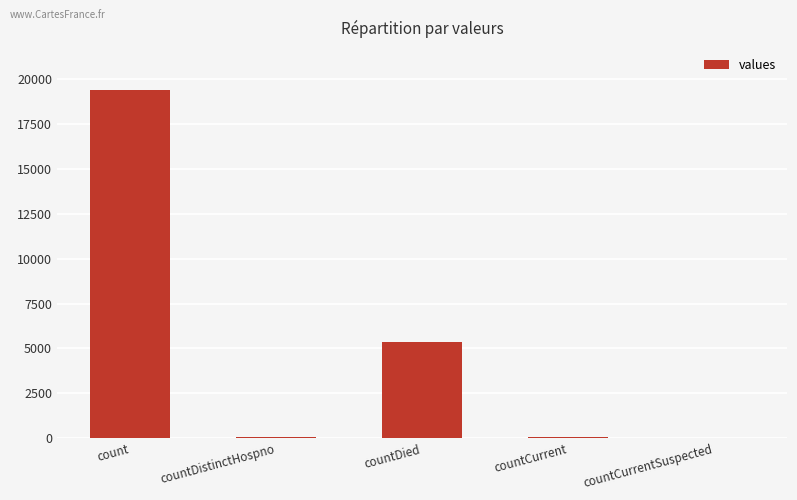

Which has a higher value, countDied or countCurrentSuspected?

countDied